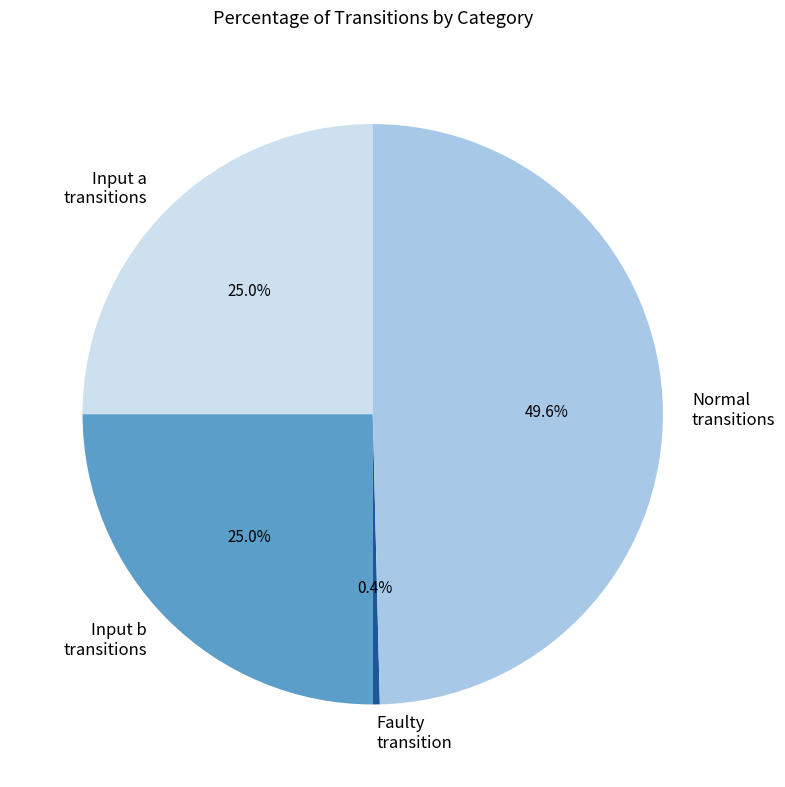

Count the number of slices in the pie.

4